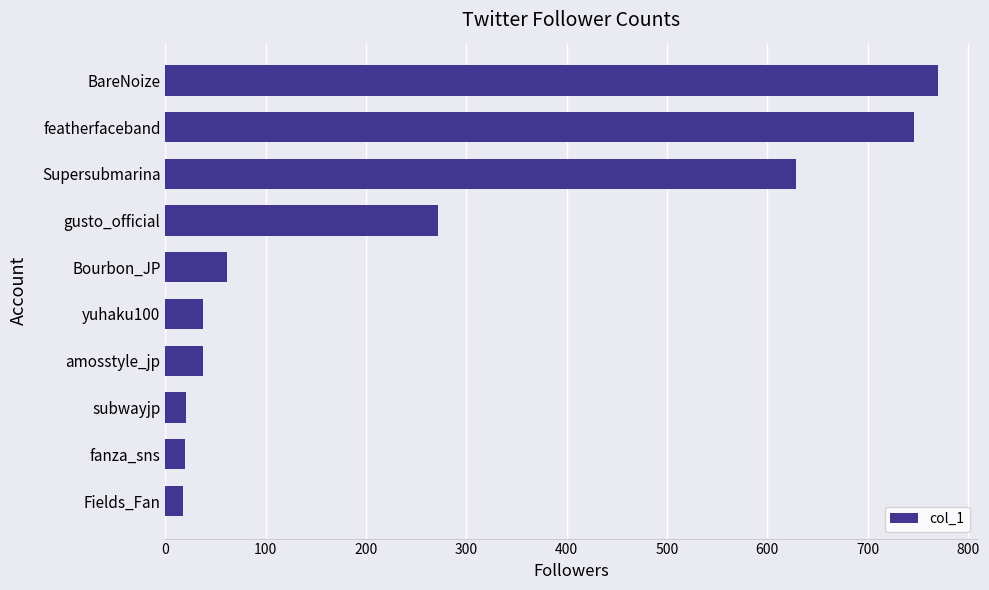

The chart shows a value of 272 at gusto_official. True or false?

True